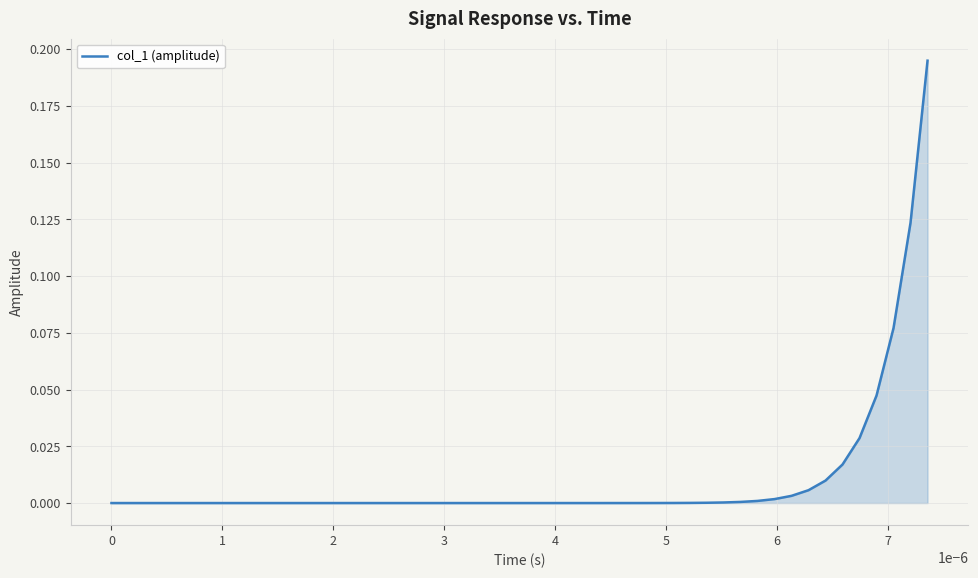

Does the chart have visible grid lines?

Yes